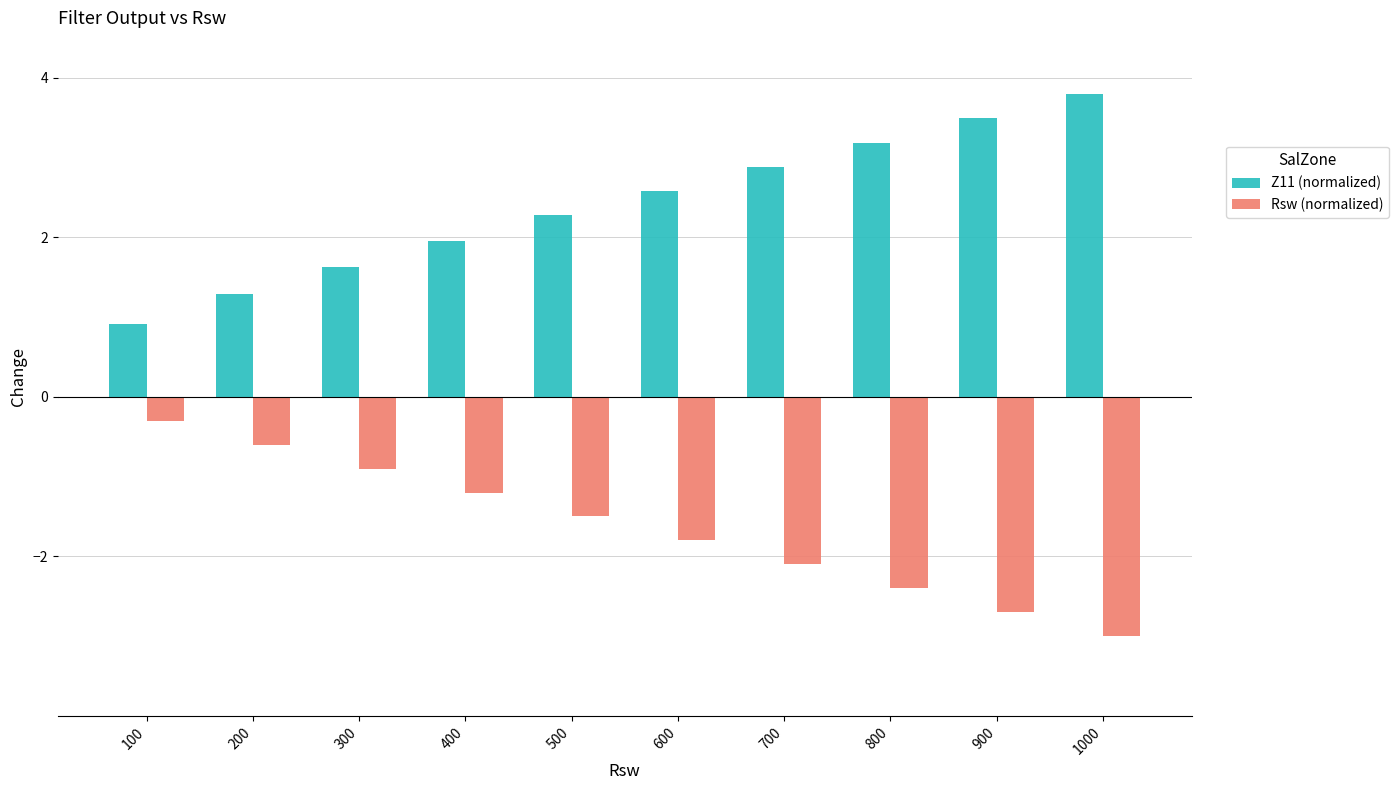

How many values in the Z11 (normalized) series are below 2?

4